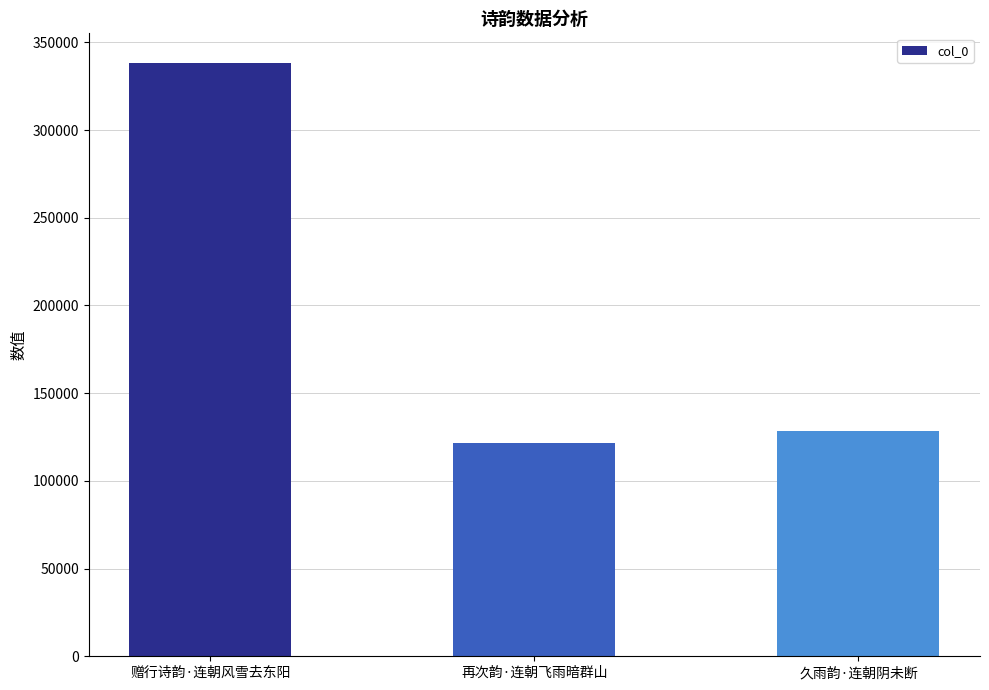

Rank the categories by value from highest to lowest.

赠行诗韵·连朝风雪去东阳, 久雨韵·连朝阴未断, 再次韵·连朝飞雨暗群山